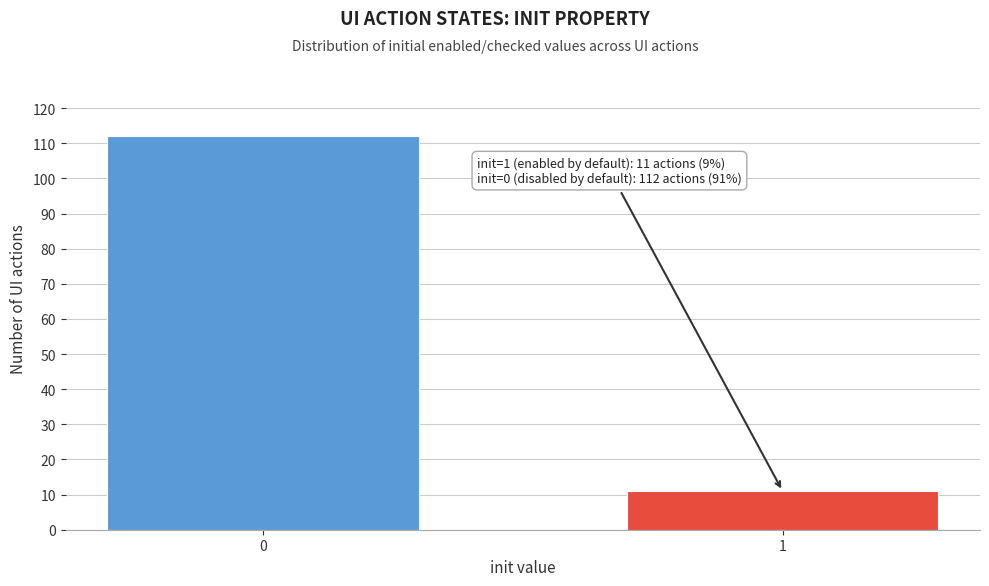

Reading left to right, list all the values displayed in this chart.

112	11